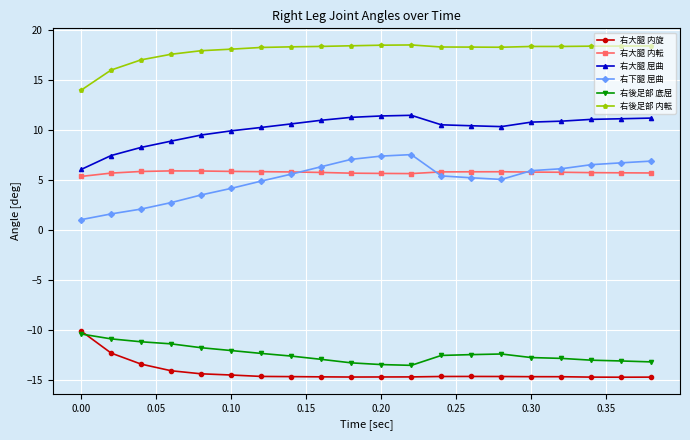

What is the value of the 右後足部 底屈 point at the 19th from the left?

-13.1